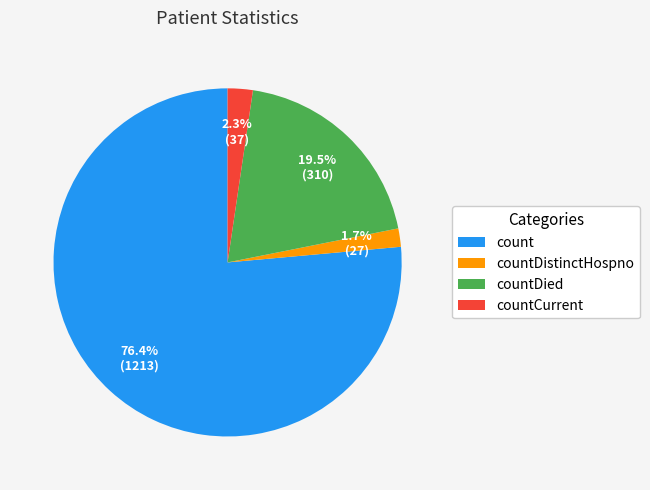

What is the ratio of the value at countDistinctHospno to the value at countCurrent?

0.7